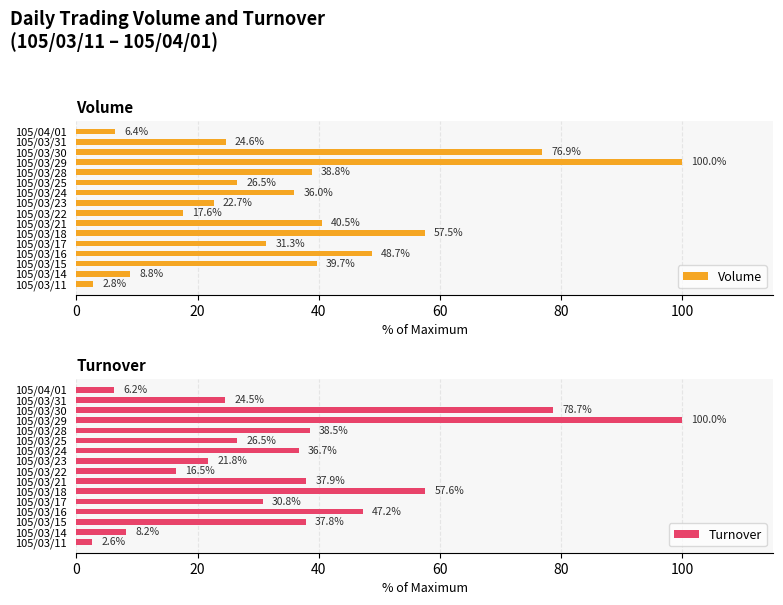

Read the Volume value at 105/03/29.

100.0